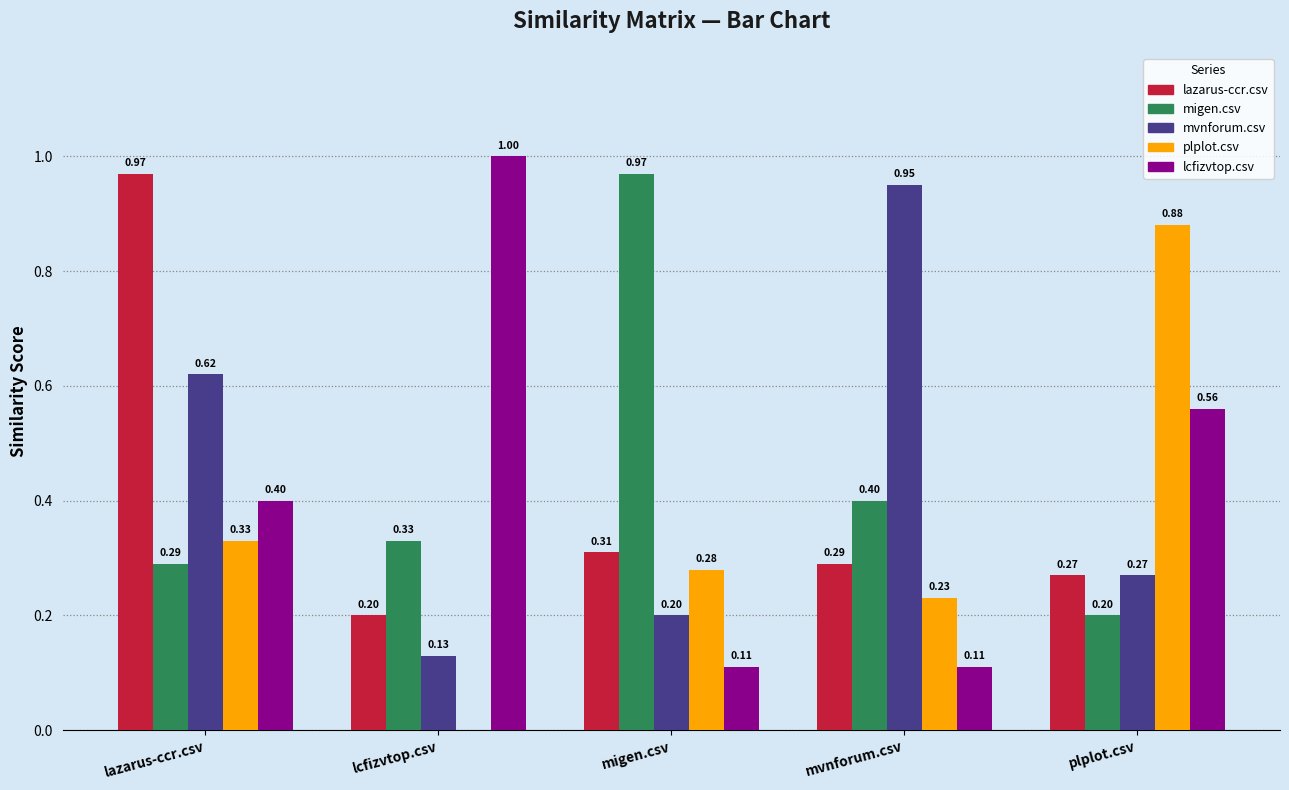

At which label does lazarus-ccr.csv reach its peak?

lazarus-ccr.csv